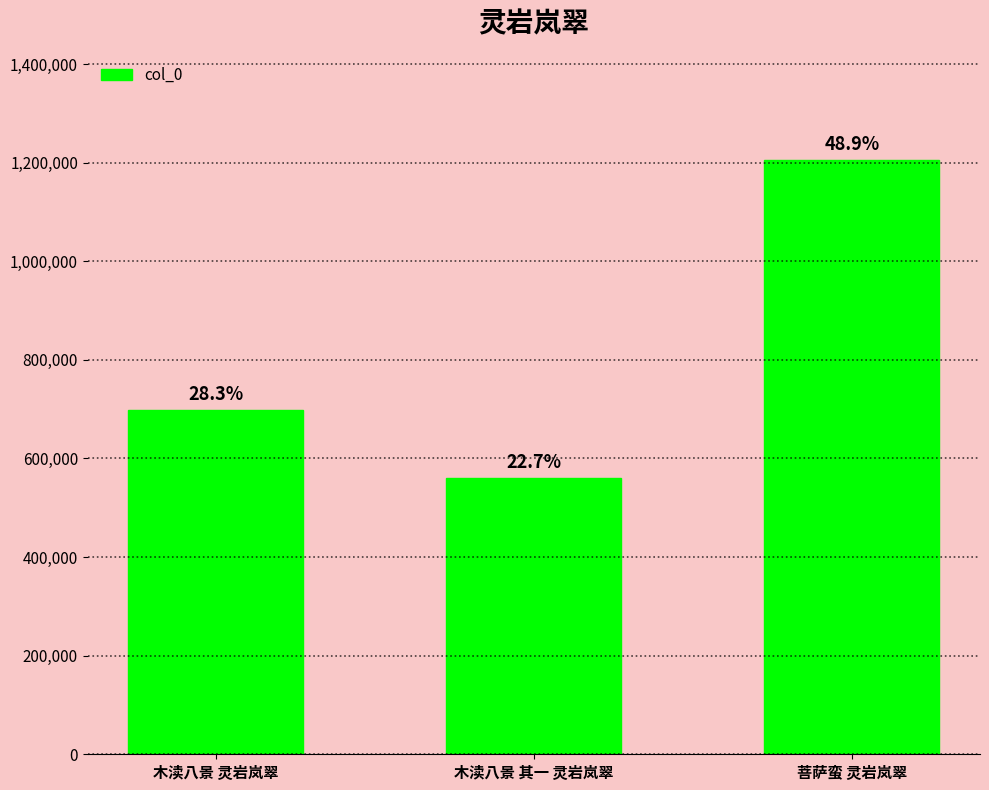

Where is the data nearest to the value 883235?

木渎八景 灵岩岚翠